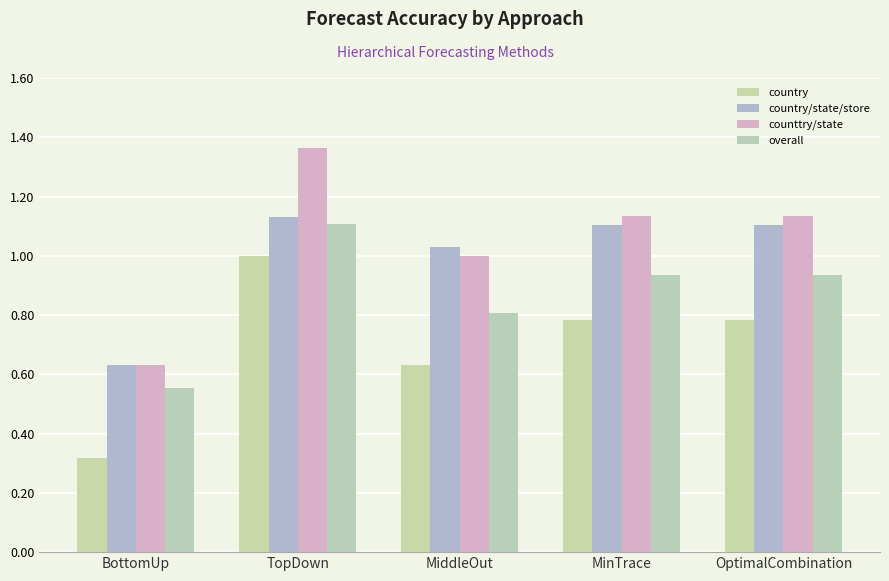

List the series in order of their peak value, lowest first.

country, overall, country/state/store, counttry/state